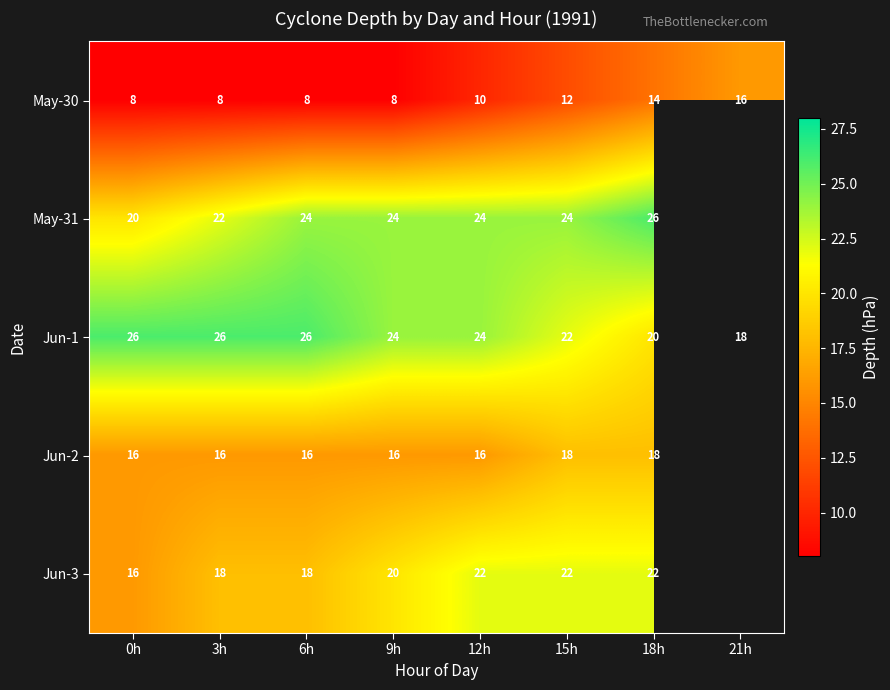

Is the value of Jun-3 at 0h greater than the value of May-31 at 12h?

No